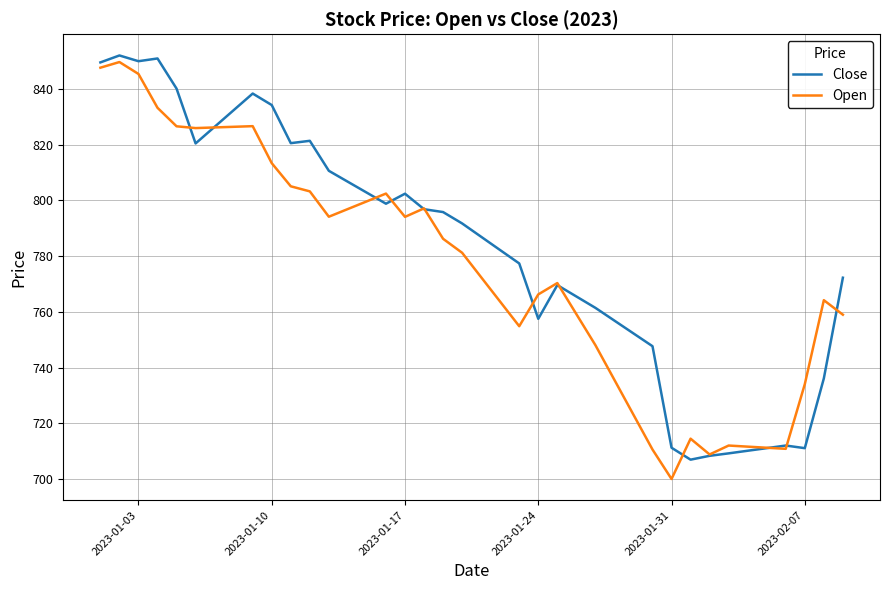

Which series ends up on top after the final intersection of Open and Close?

Close